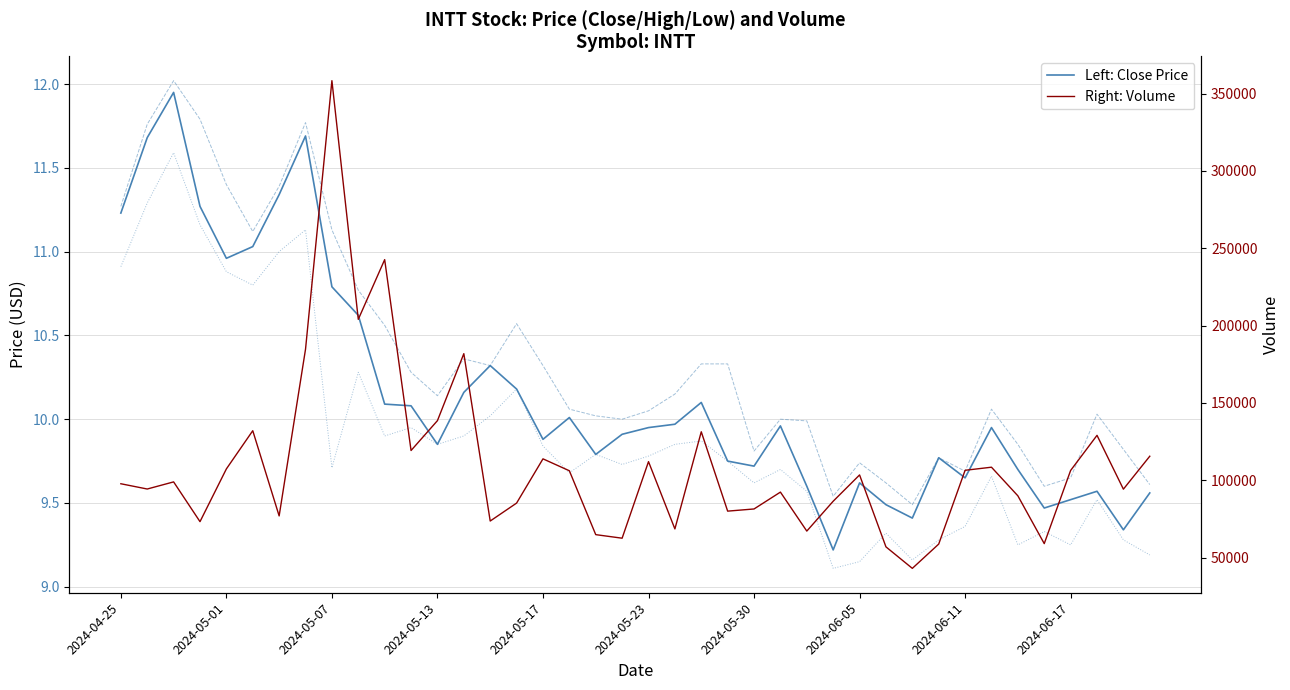

Rank the series by their maximum value, from highest to lowest.

Right: Volume, Left: High, Left: Close, Left: Low